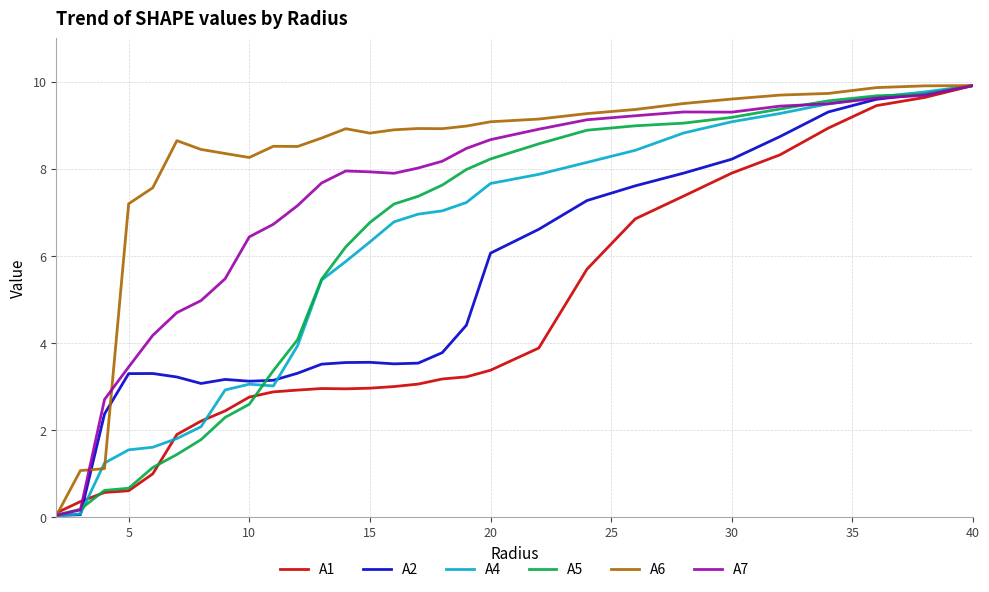

Does the chart have visible grid lines?

Yes